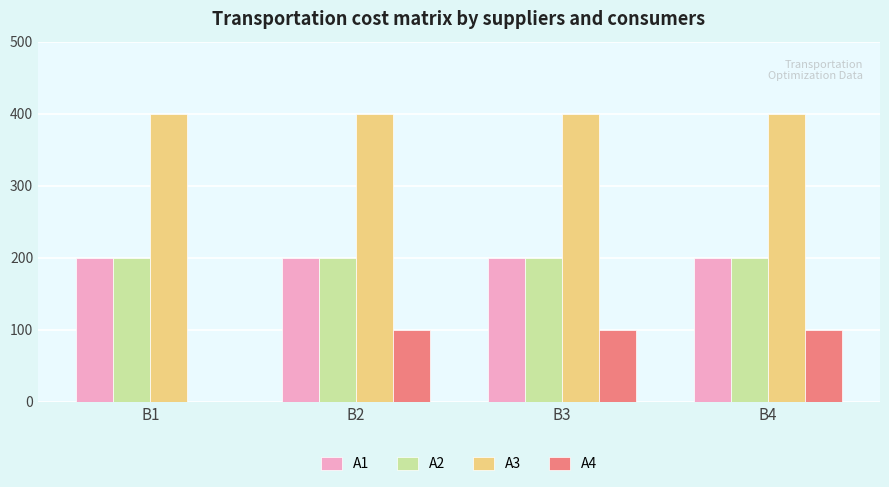

What is the greatest value displayed?

400